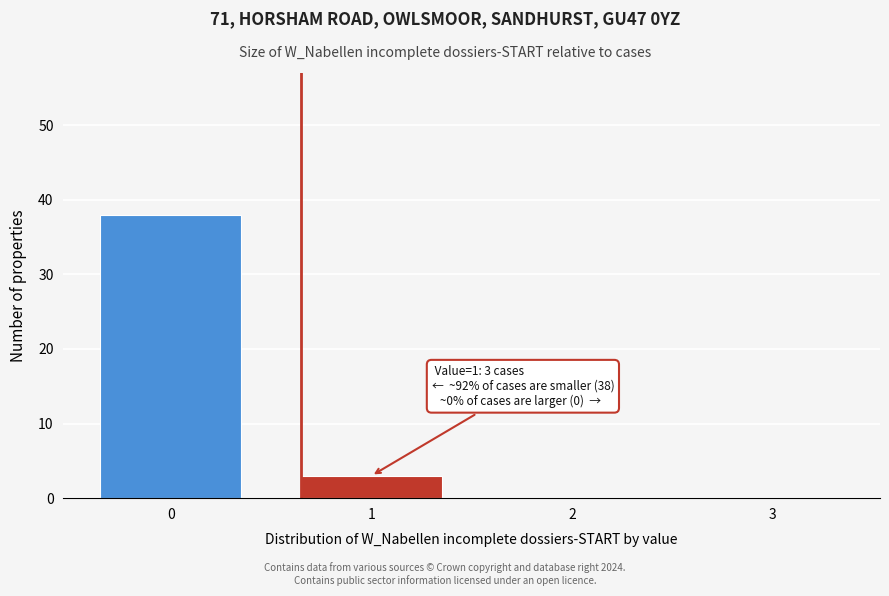

Reading right to left, transcribe all the data shown in this chart.

3=0	2=0	1=3	0=38